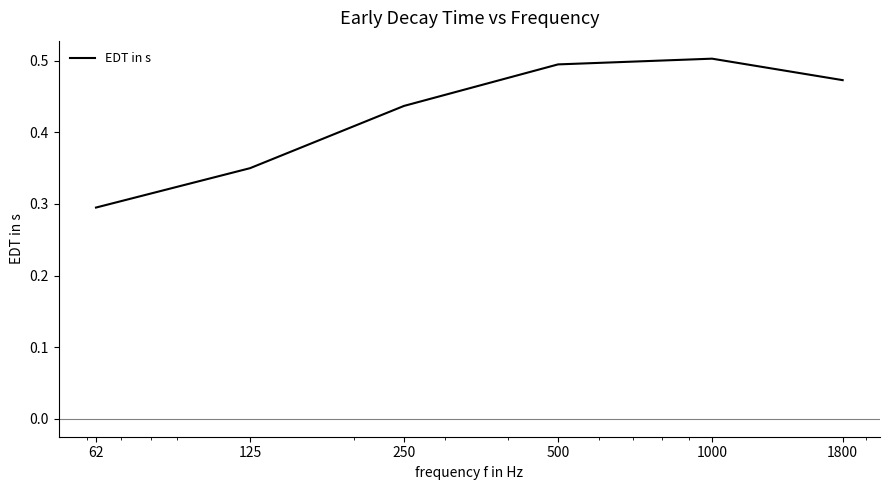

True or false: there are more than 1 points higher than both neighbors.

False